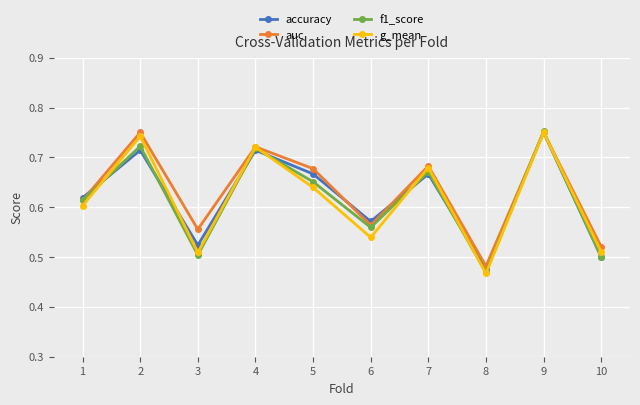

Where is the first local minimum for g_mean?

3